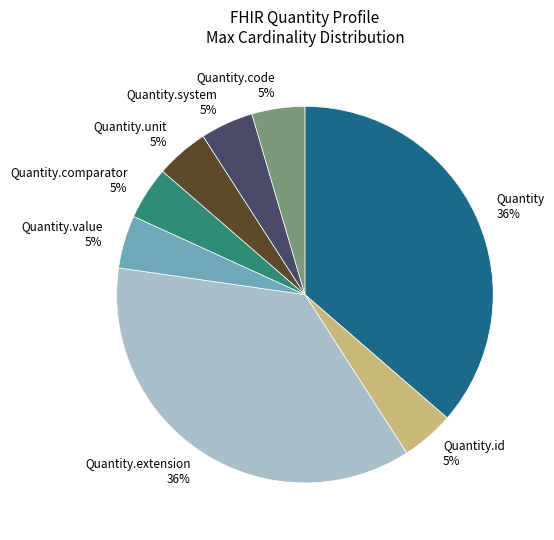

Do Quantity.extension and Quantity.id together represent more than half of the pie?

No